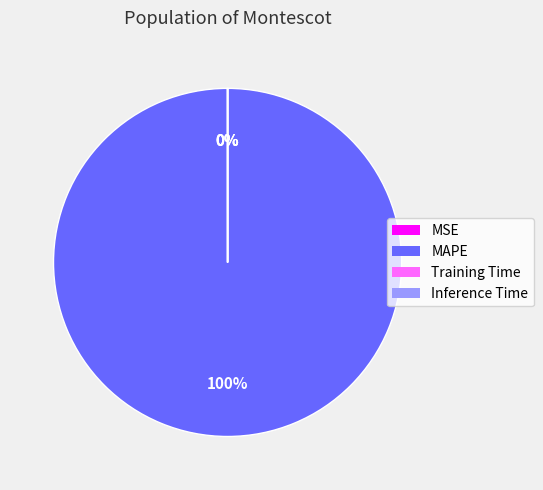

How many segments does this pie chart have?

4